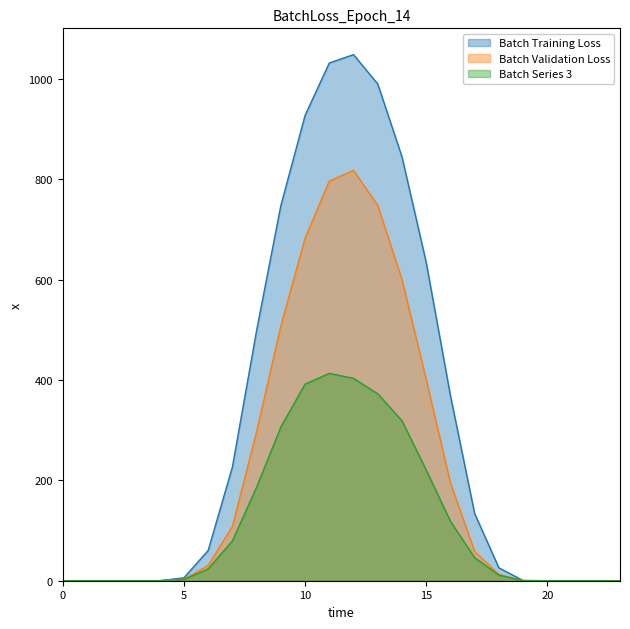

At which category does row_0.2 reach its first local peak?

11